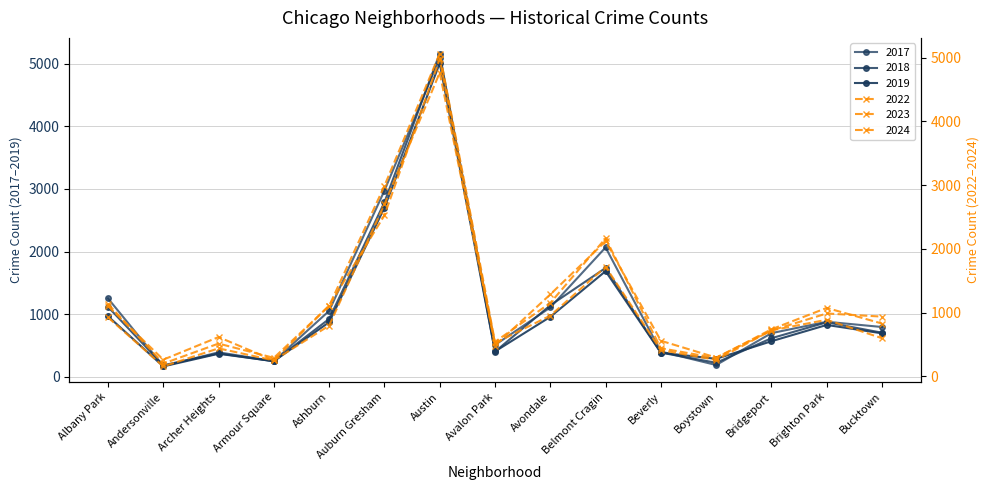

Reading right to left, transcribe all the data shown in this chart.

2019: 694	828	568	287	385	1687	957	405	5008	2700	872	249	368	166	968
2022: 599	888	722	258	414	1719	953	522	4763	2698	797	251	440	157	926
2023: 829	1074	739	288	442	2165	1152	542	5064	2988	1106	291	515	201	1138
2024: 938	987	720	296	559	2119	1286	484	4978	2525	1111	251	617	263	1104
2017: 795	879	697	188	403	2066	1107	508	5096	2973	1053	250	391	171	1252
2018: 704	870	616	224	386	1738	1142	401	5163	2787	924	248	374	184	1117